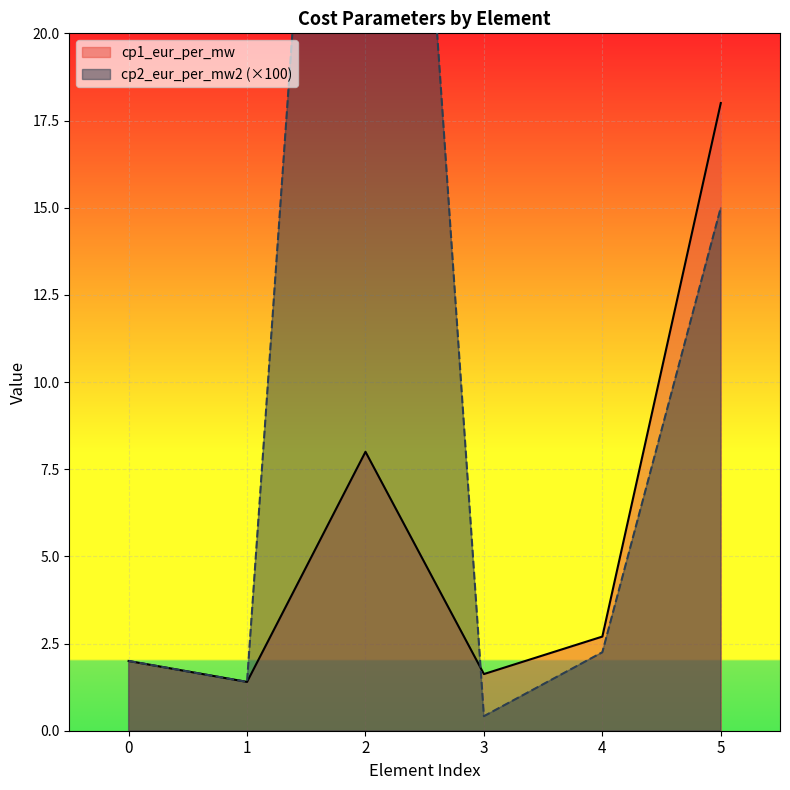

What is the approximate value of cp2_eur_per_mw2 at 5?

15.0